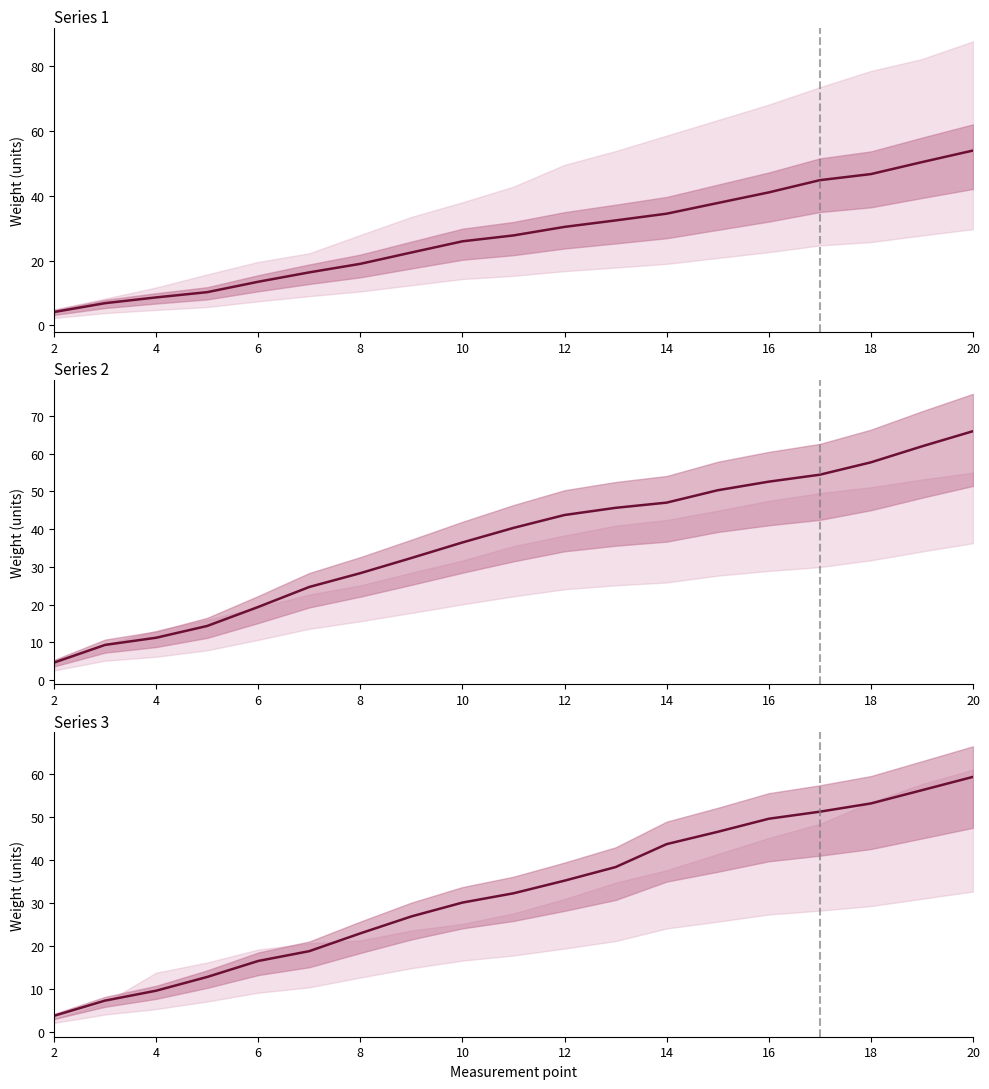

True or false: Series1_Weight has more than 2 points higher than both neighbors.

False